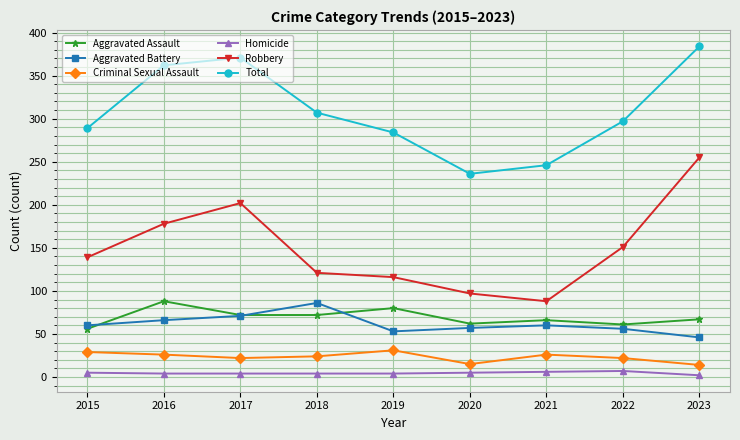

True or false: Homicide and Total cross at least once.

False